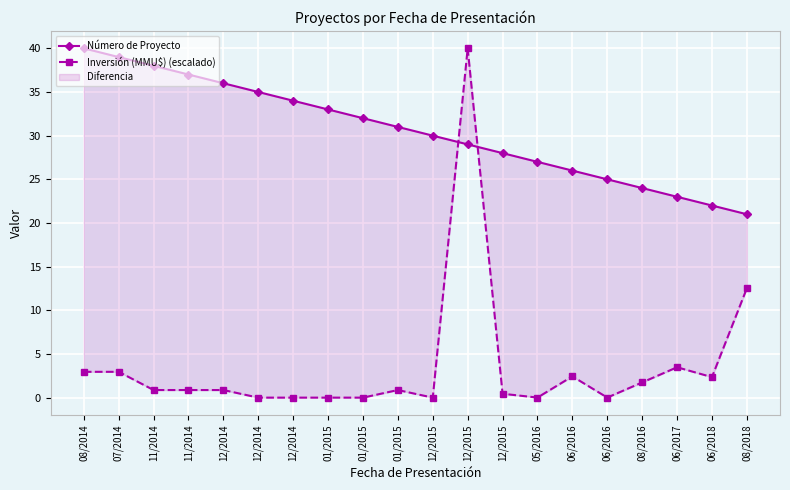

What is the highest value of the Número de Proyecto series?

40.0